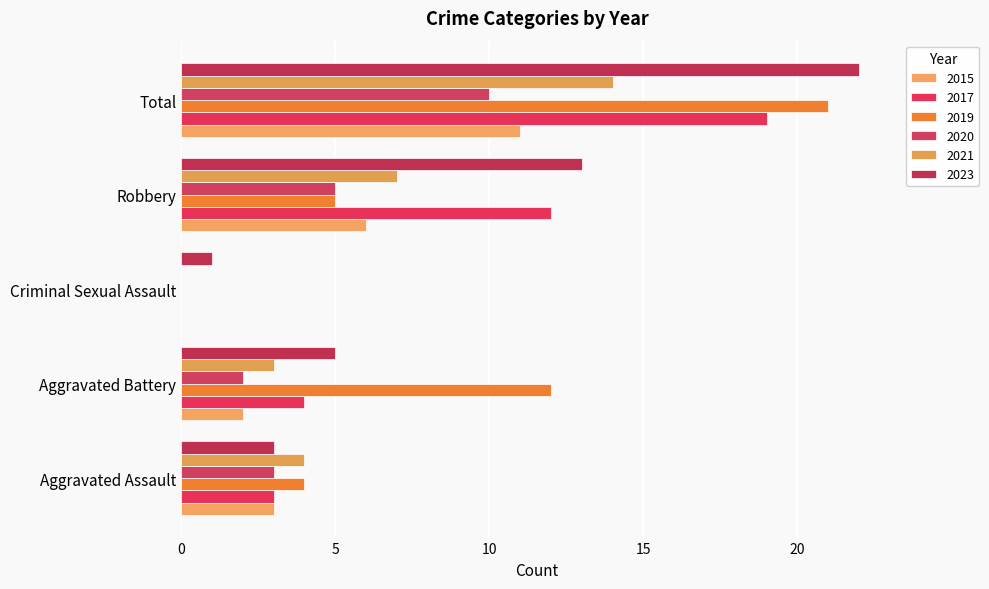

Reading left to right, list all the values displayed in this chart.

2015: 3	2	0	6	11
2017: 3	4	0	12	19
2019: 4	12	0	5	21
2020: 3	2	0	5	10
2021: 4	3	0	7	14
2023: 3	5	1	13	22